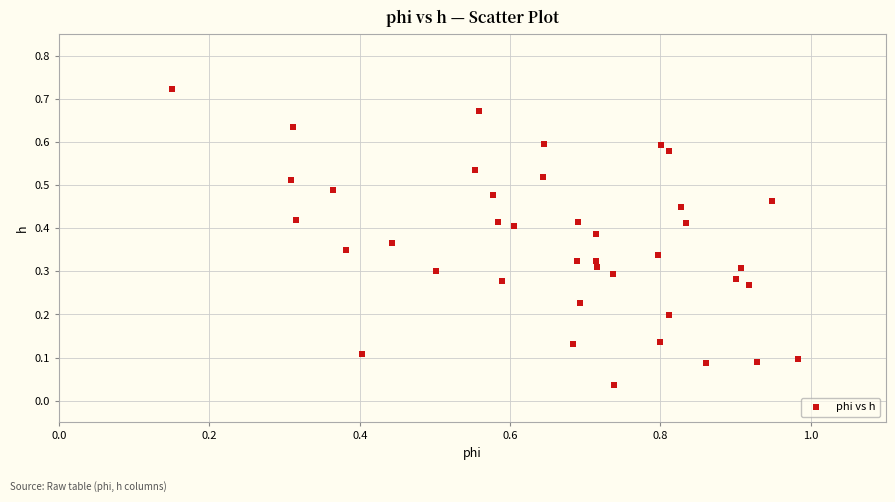

What is the range of X values (max minus min)?

0.8